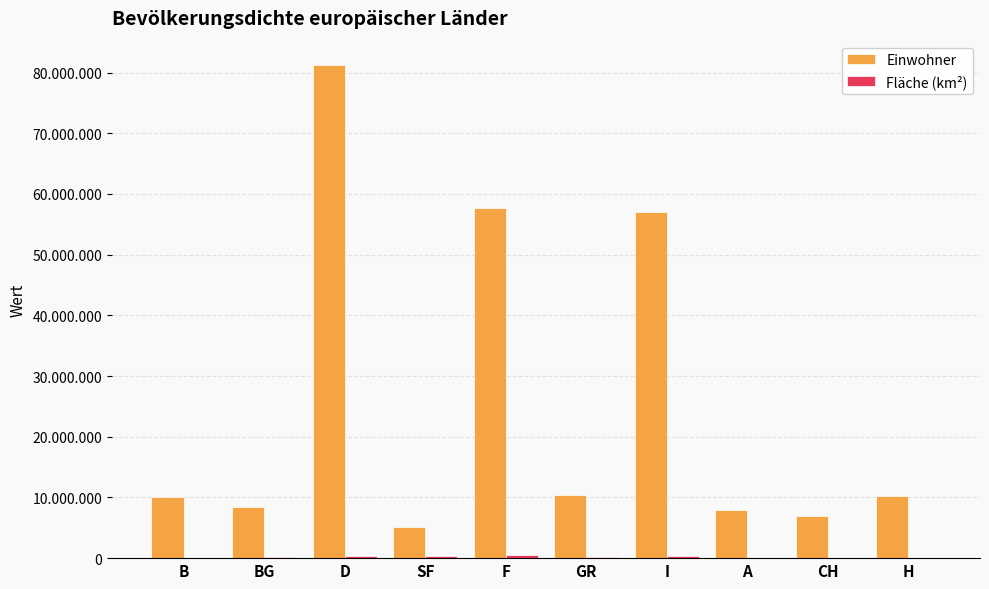

Between BG and D, which series saw the biggest shift?

Einwohner